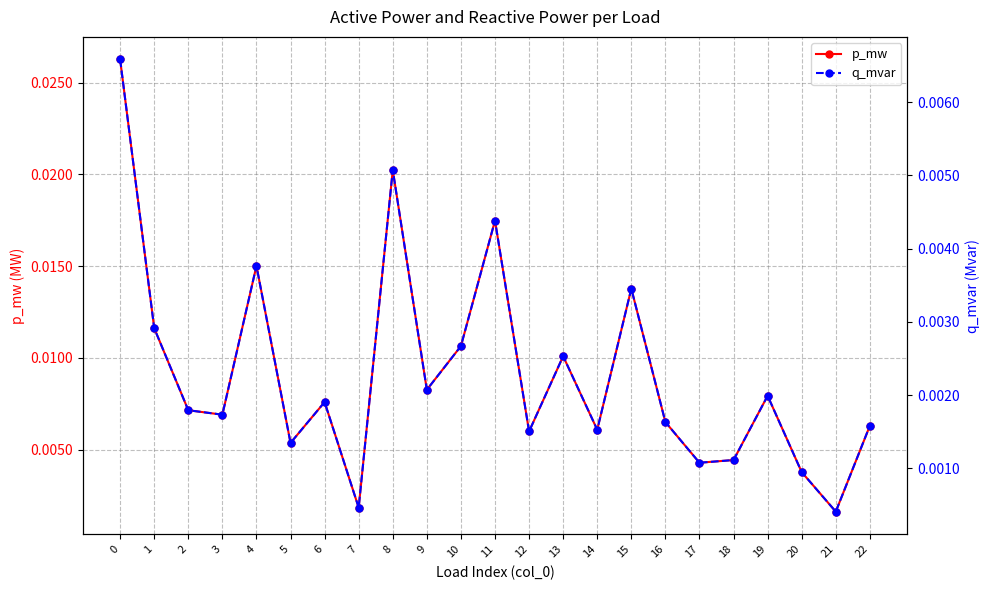

True or false: p_mw has more than 1 points higher than both neighbors.

True